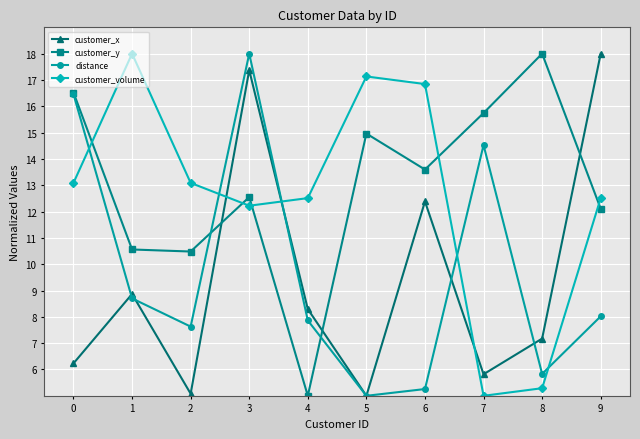

Rank the categories by distance value from highest to lowest.

3, 0, 7, 1, 9, 4, 2, 8, 6, 5